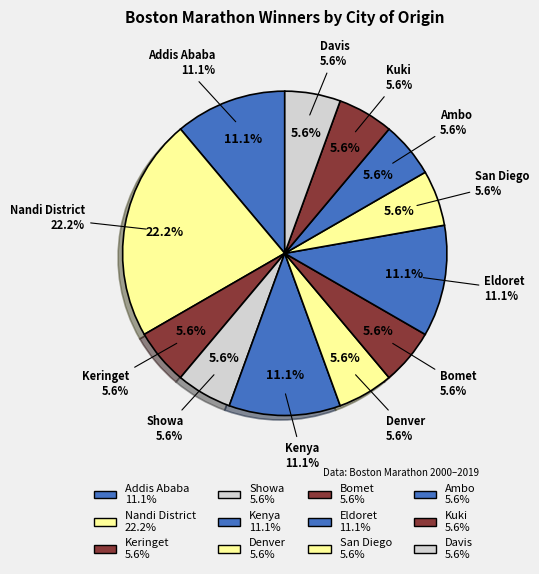

Does San Diego account for over 50% of the chart?

No